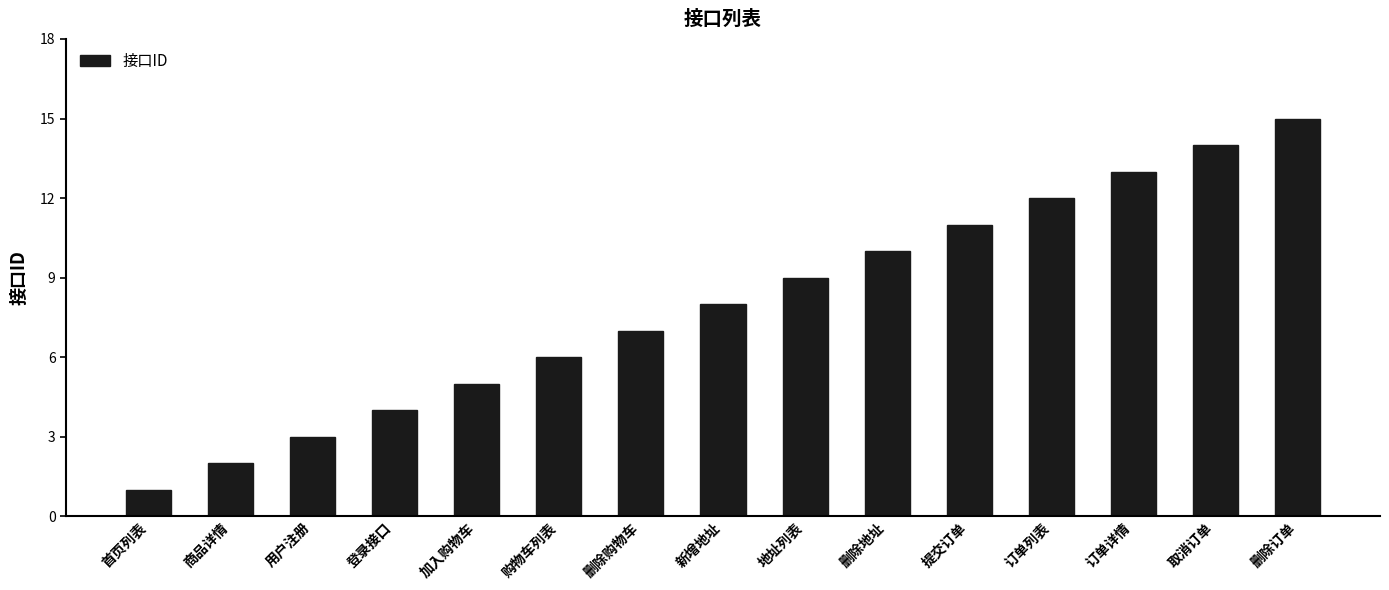

What is the sum of the values at 加入购物车 and 用户注册?

8